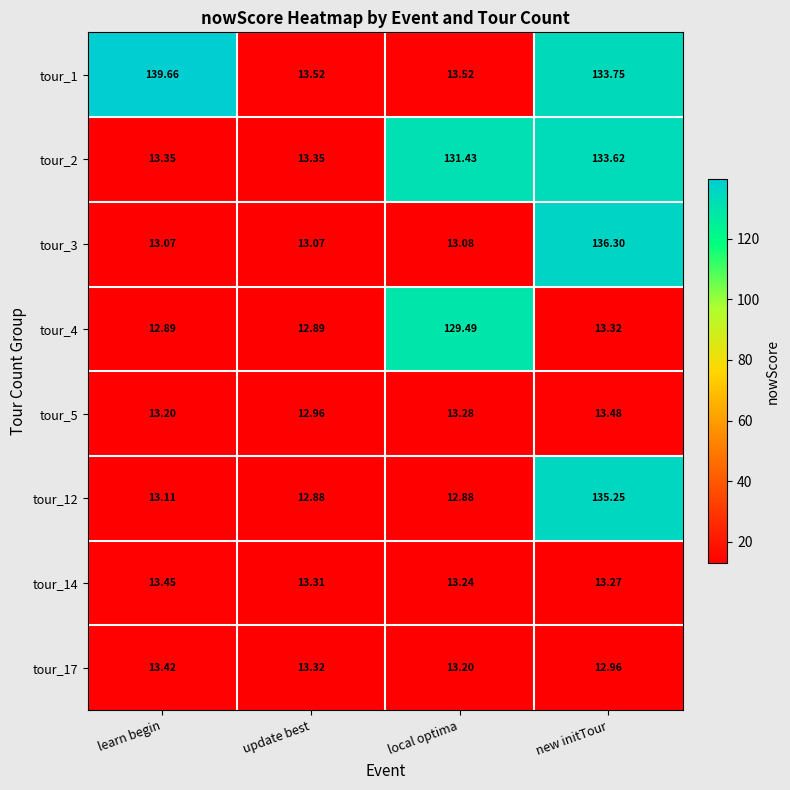

Which series has the largest range (max minus min)?

tour_1